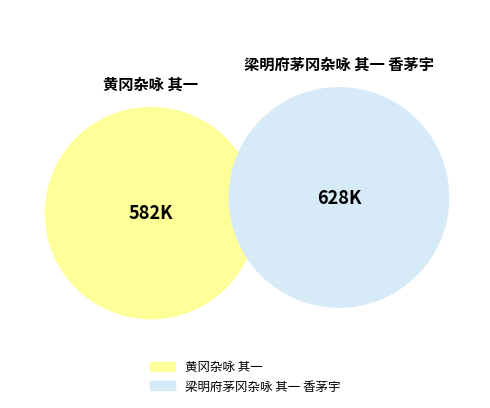

To the nearest percent, what is the combined percentage of 梁明府茅冈杂咏 其一 香茅宇 and 黄冈杂咏 其一?

100%